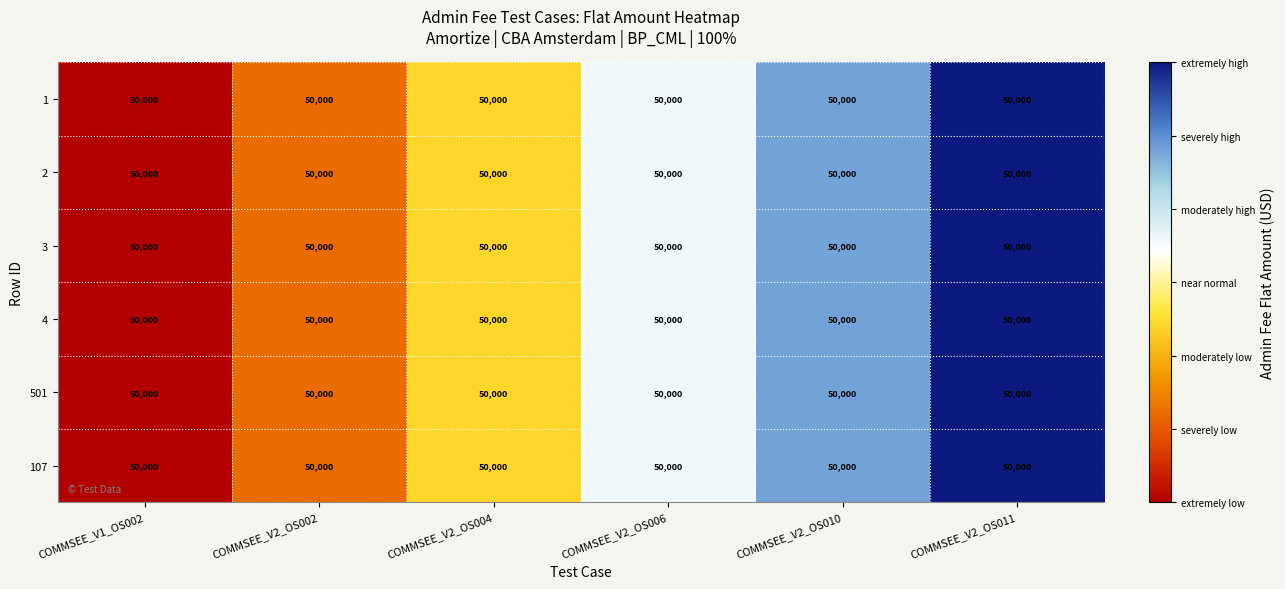

List the labels in order of 1 value, largest first.

COMMSEE_V2_OS011, COMMSEE_V2_OS010, COMMSEE_V2_OS006, COMMSEE_V2_OS004, COMMSEE_V2_OS002, COMMSEE_V1_OS002